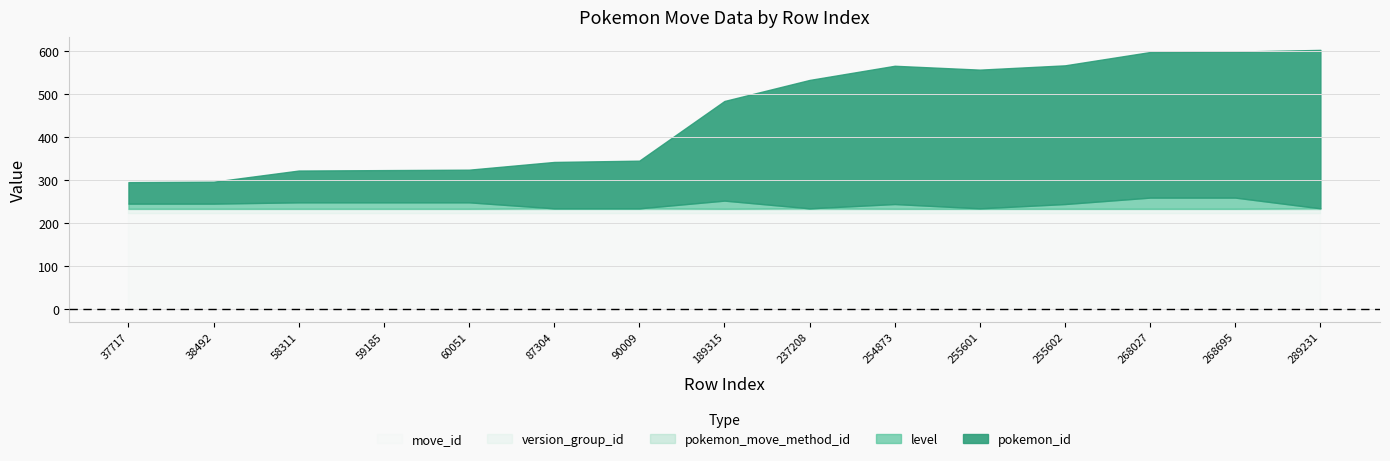

What is the total value across all series at 87304?

342